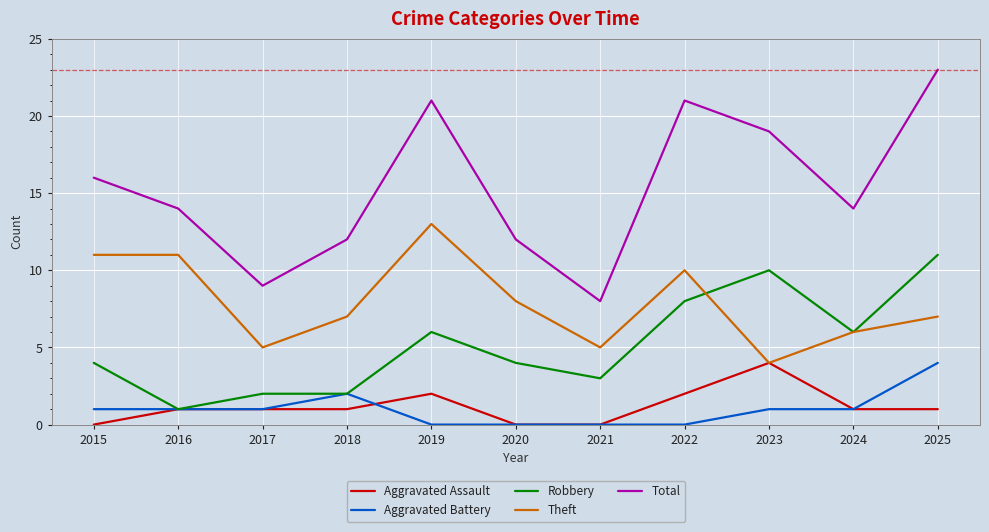

What are all the series names shown in the legend?

Aggravated Assault, Aggravated Battery, Robbery, Theft, Total